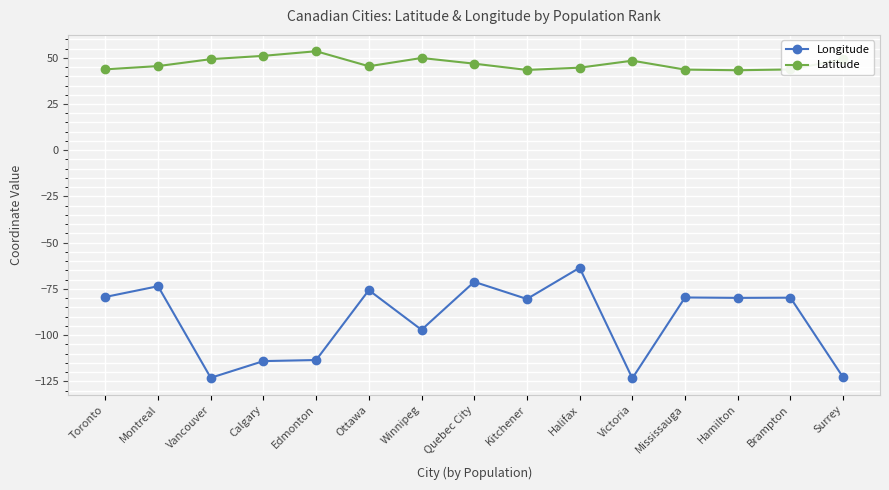

At which label is Longitude closest to -93?

Winnipeg